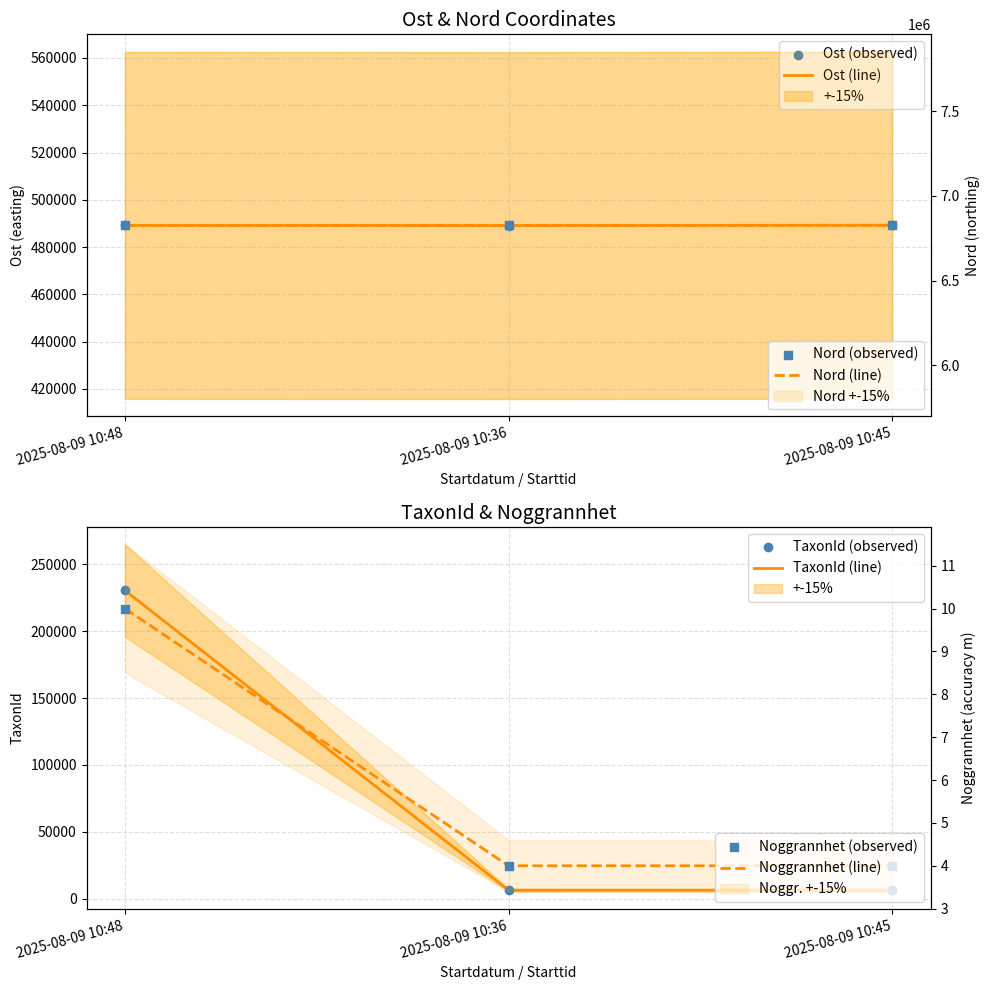

At how many categories does at least one series exceed 5231911?

3